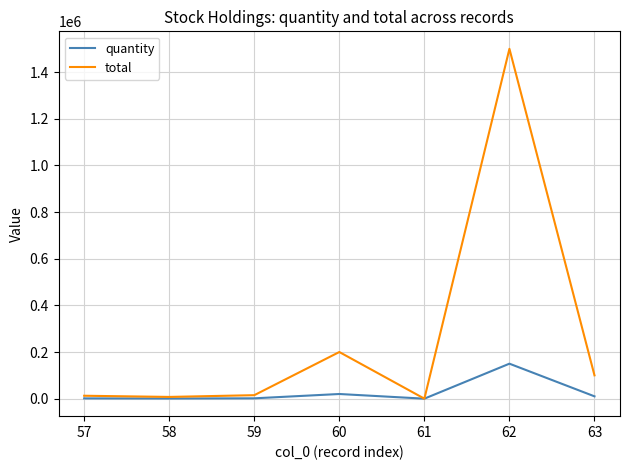

Does the chart have visible grid lines?

Yes